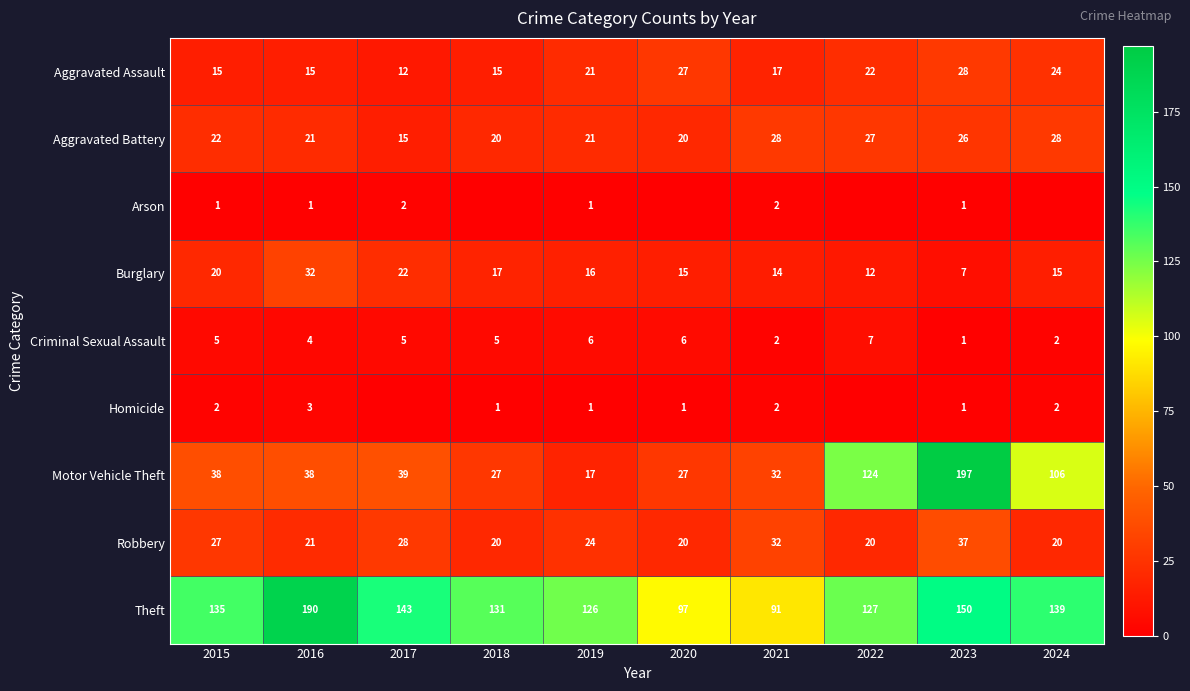

The value of Aggravated Battery at 2018 is 7. True or false?

False